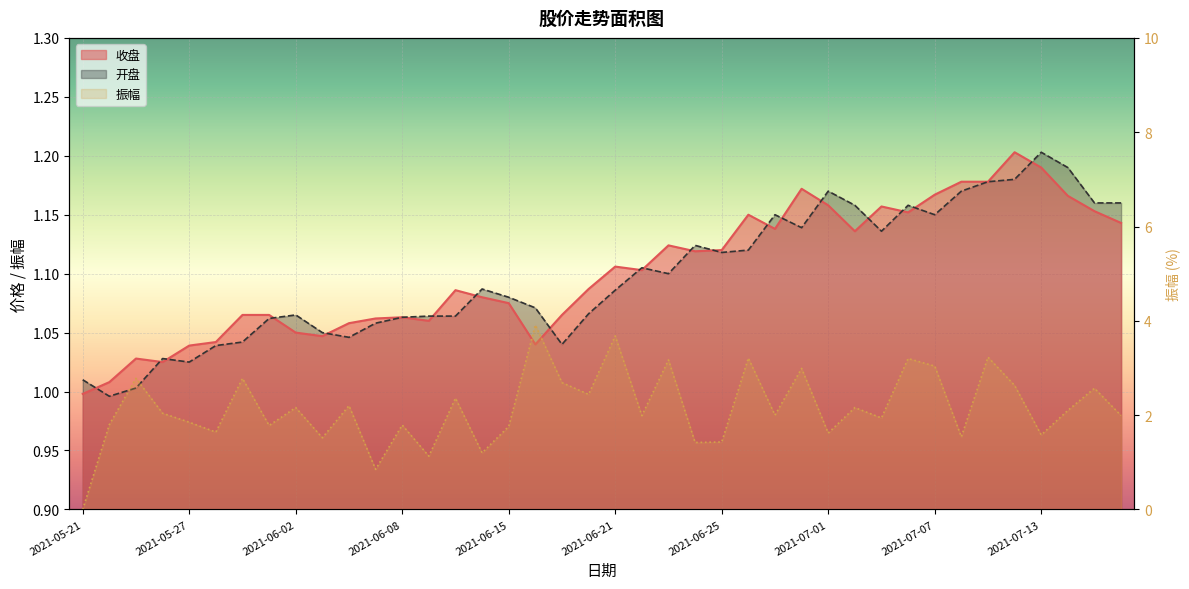

Which has a higher value, 2021-07-14 or 2021-06-24?

2021-07-14